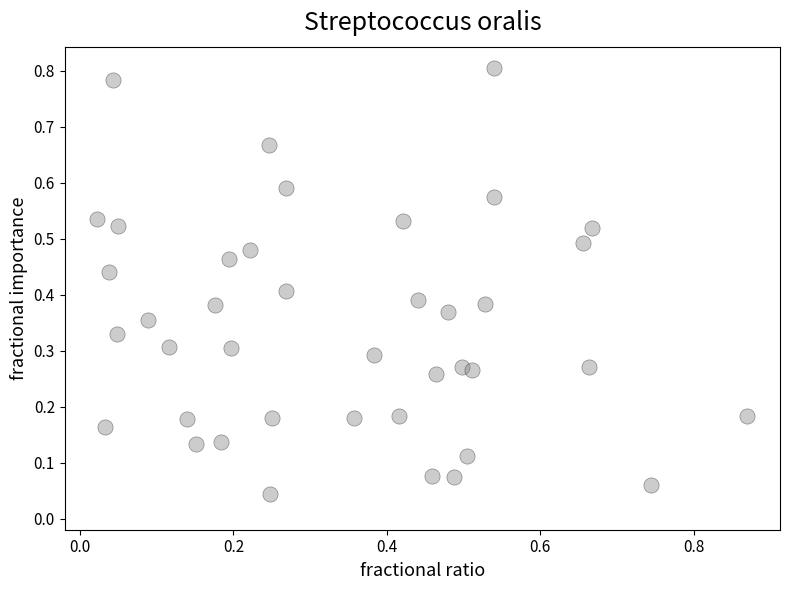

How many data points are displayed?

40